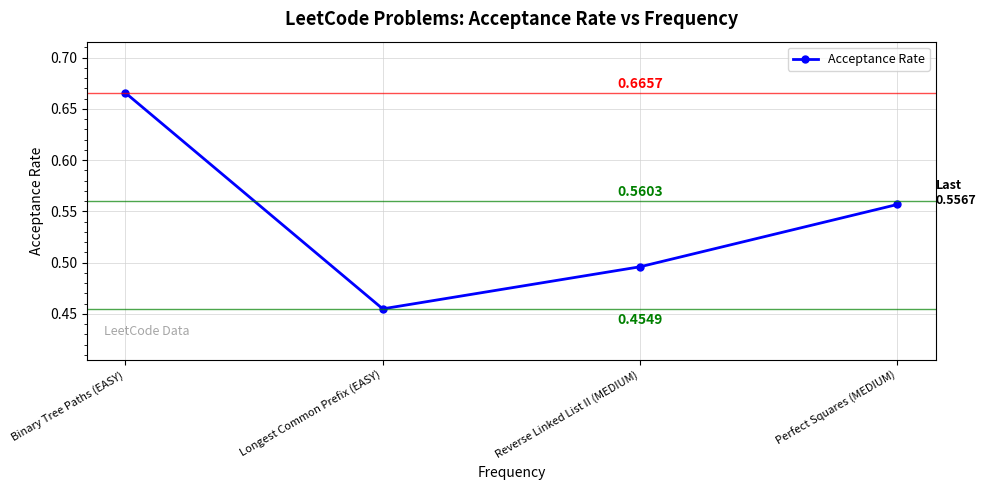

Count the values in the range 0 to 1.

4